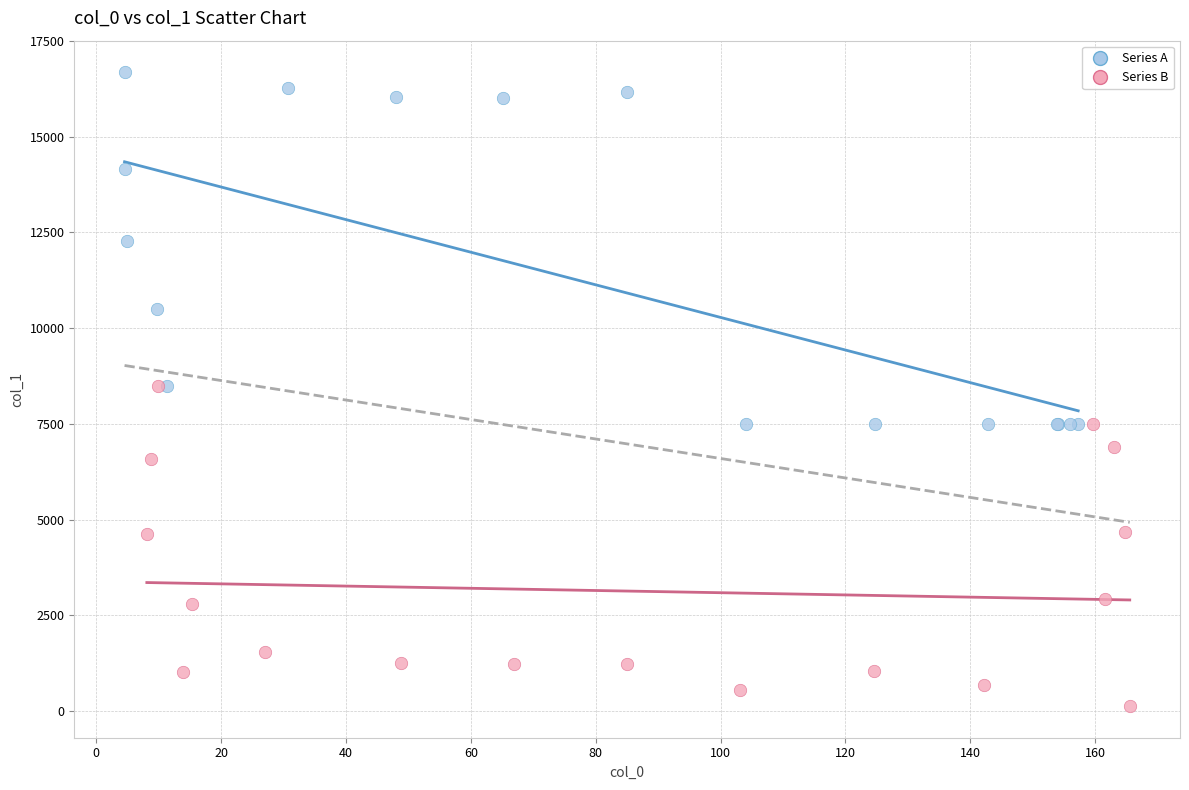

Which series contains the highest Y value?

Series A